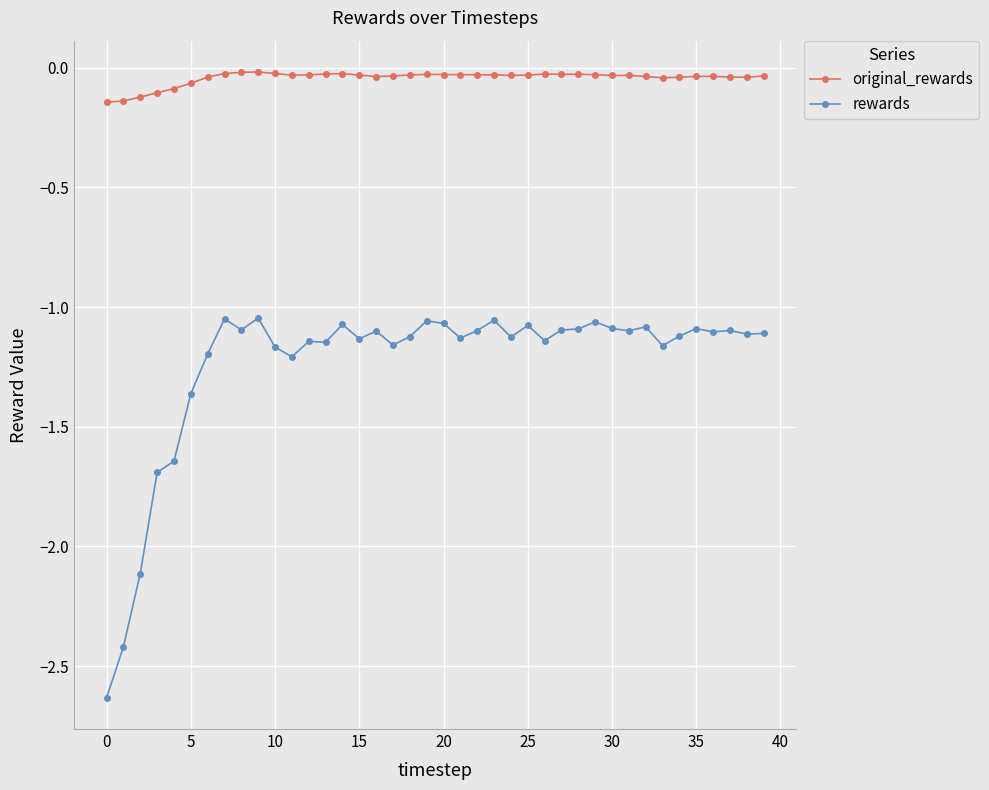

Which series has the largest total across all categories?

original_rewards